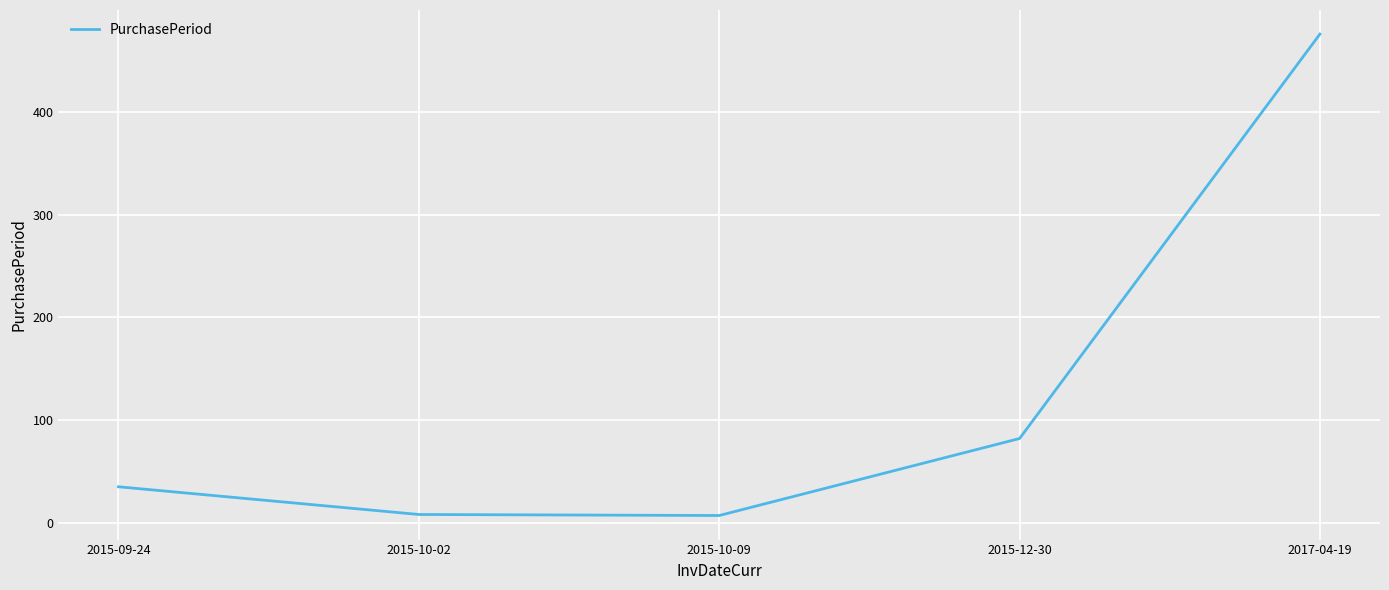

Is it true that the value at 2017-04-19 is 714?

False